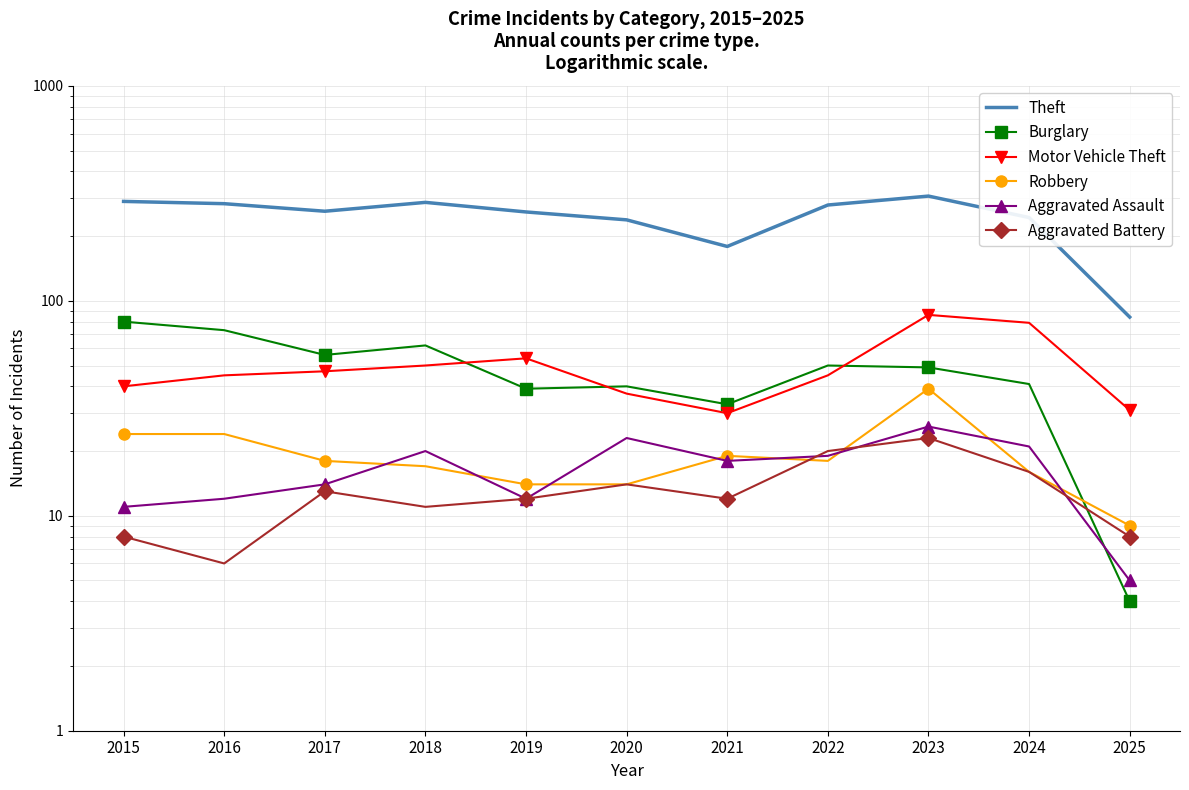

Which label corresponds to the smallest value in the chart?

2025